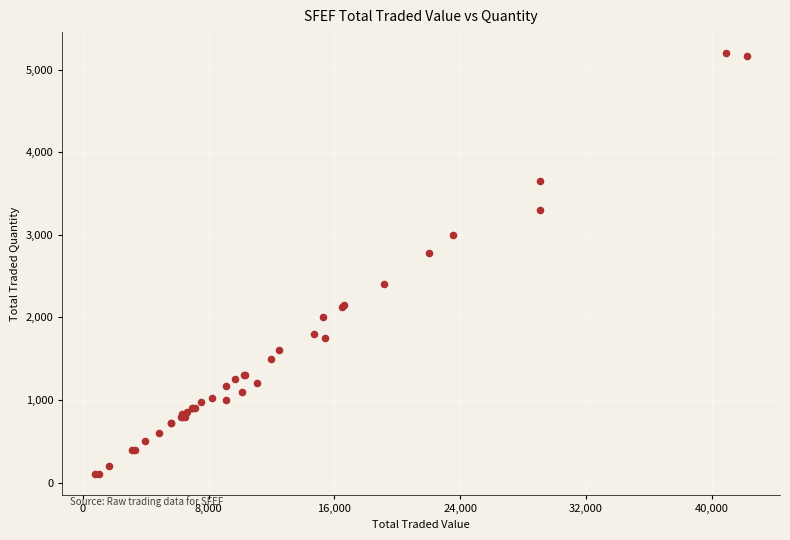

What Y value in the scatter plot is closest to 2650?

2775